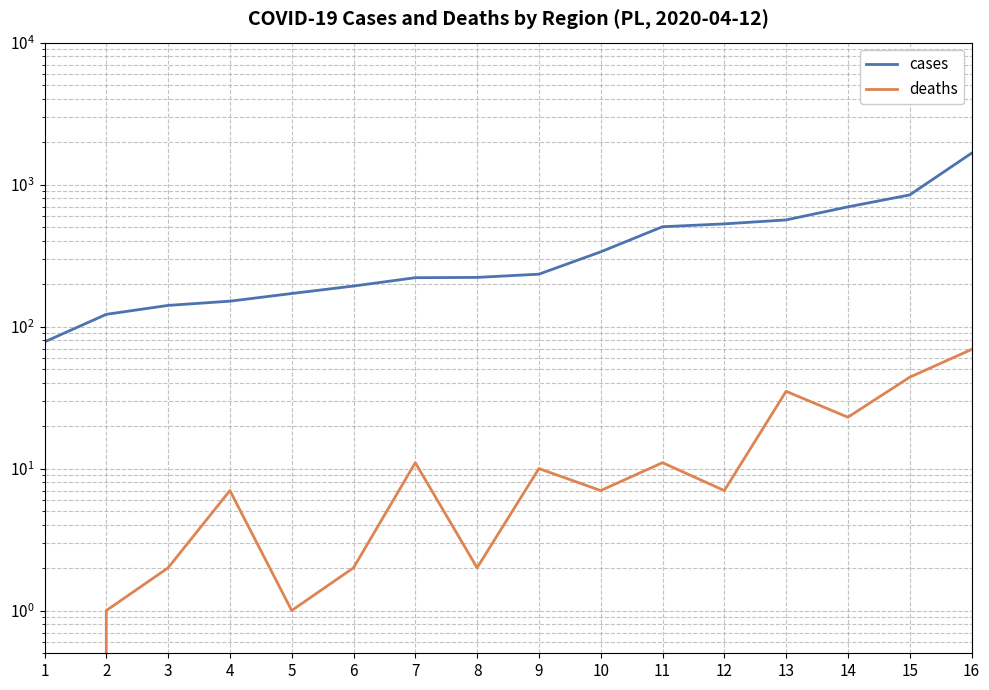

Reading left to right, extract all data points from this chart.

cases: 1=78	2=122	3=141	4=151	5=171	6=193	7=221	8=222	9=234	10=336	11=505	12=529	13=564	14=697	15=846	16=1664
deaths: 1=0	2=1	3=2	4=7	5=1	6=2	7=11	8=2	9=10	10=7	11=11	12=7	13=35	14=23	15=44	16=69